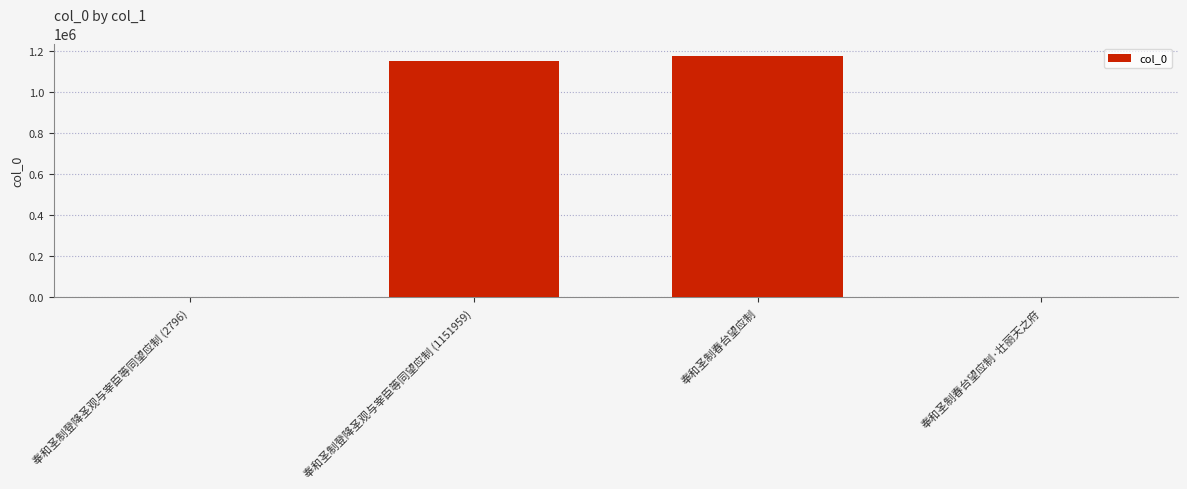

What is the sum of all values?

2332271